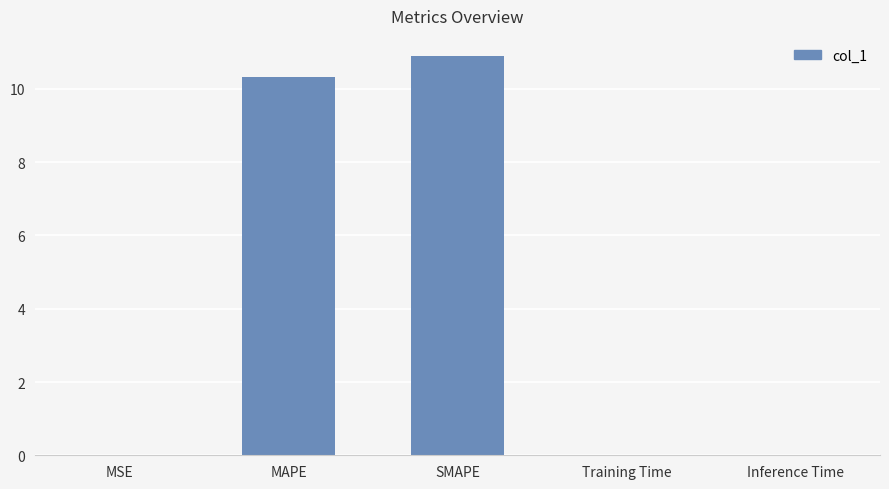

How many data points does each series have?

5